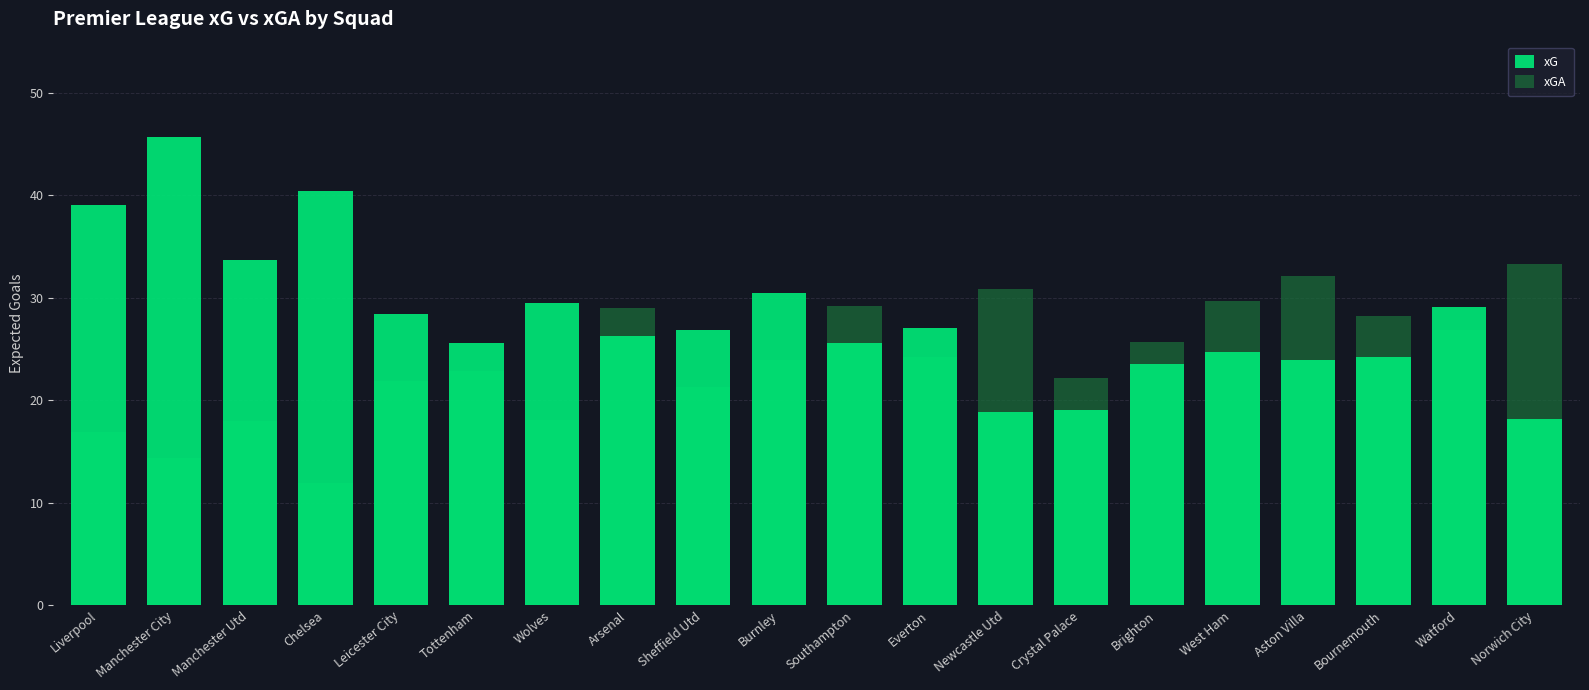

Reading left to right, transcribe all the data shown in this chart.

xG: Liverpool=39.1	Manchester City=45.7	Manchester Utd=33.7	Chelsea=40.4	Leicester City=28.4	Tottenham=25.6	Wolves=29.5	Arsenal=26.3	Sheffield Utd=26.9	Burnley=30.5	Southampton=25.6	Everton=27.1	Newcastle Utd=18.9	Crystal Palace=19.0	Brighton=23.5	West Ham=24.7	Aston Villa=23.9	Bournemouth=24.2	Watford=29.1	Norwich City=18.2
xGA: Liverpool=16.9	Manchester City=14.4	Manchester Utd=18.0	Chelsea=11.9	Leicester City=21.9	Tottenham=22.9	Wolves=18.1	Arsenal=29.0	Sheffield Utd=21.3	Burnley=23.9	Southampton=29.2	Everton=24.2	Newcastle Utd=30.9	Crystal Palace=22.2	Brighton=25.7	West Ham=29.7	Aston Villa=32.1	Bournemouth=28.2	Watford=26.9	Norwich City=33.3